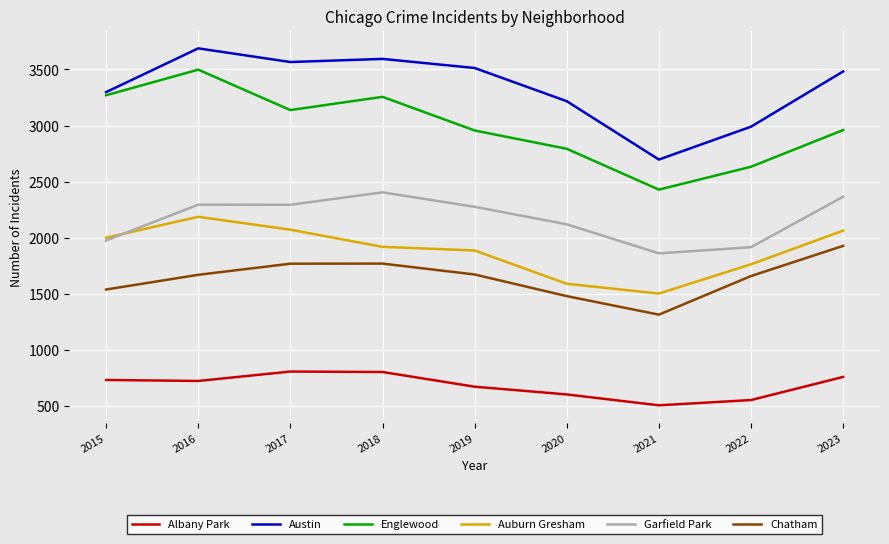

Which series has the largest total across all categories?

Austin